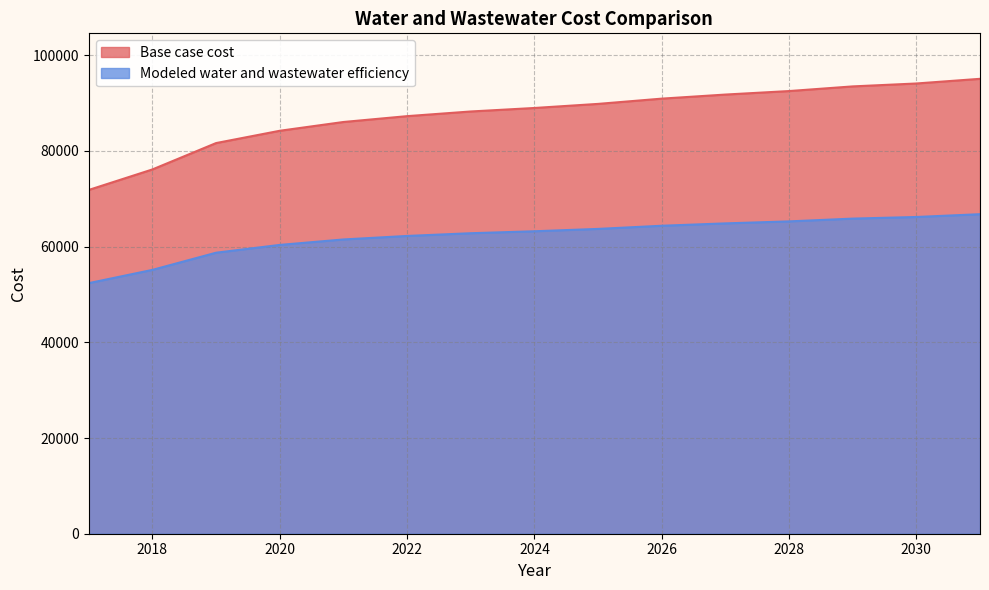

True or false: Modeled water and wastewater efficiency has more than 0 points higher than both neighbors.

False